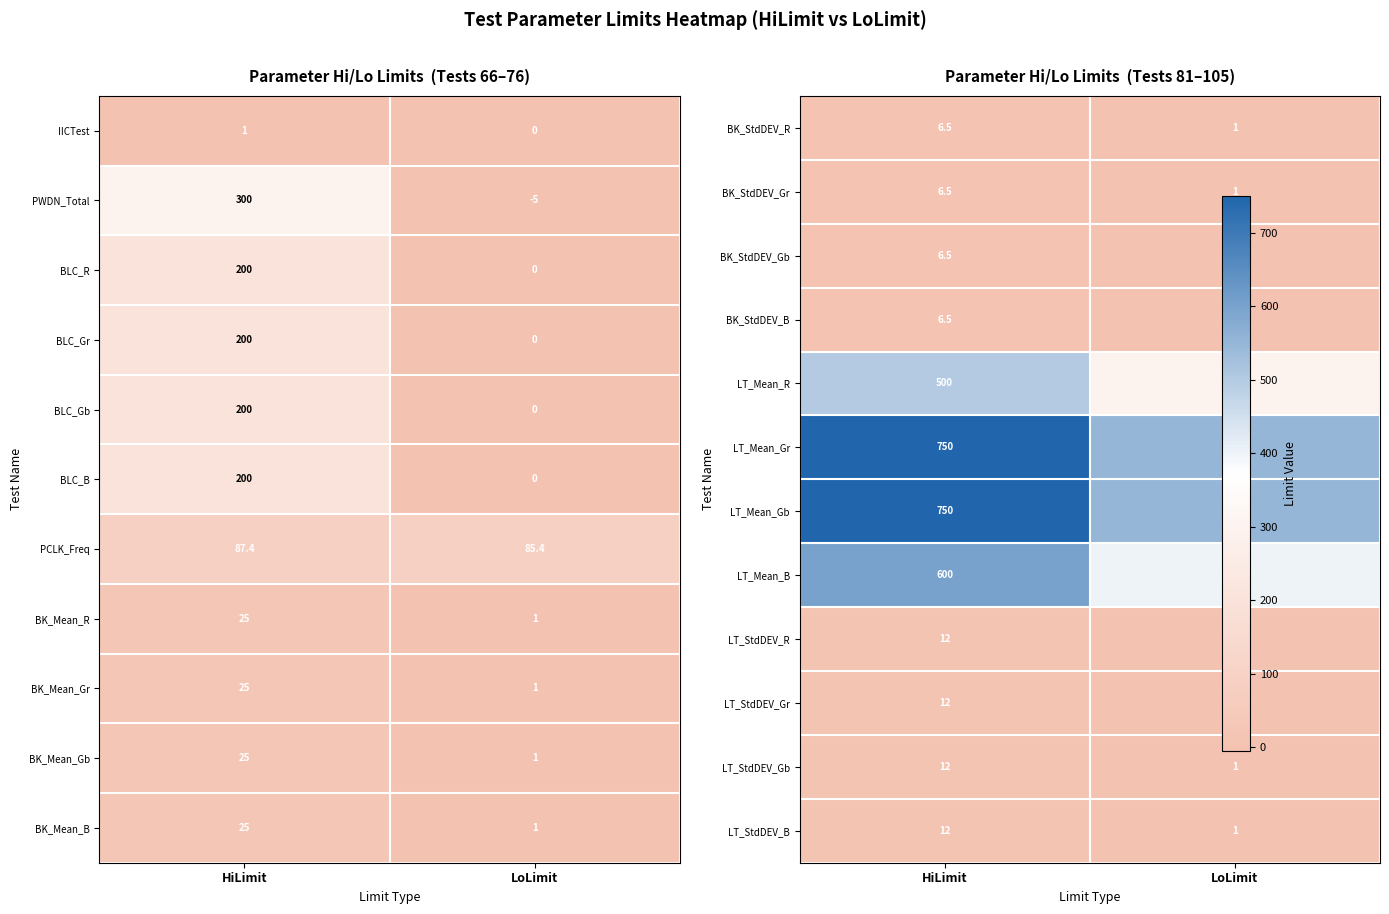

Rank the categories by BLC_B value from lowest to highest.

LoLimit, HiLimit